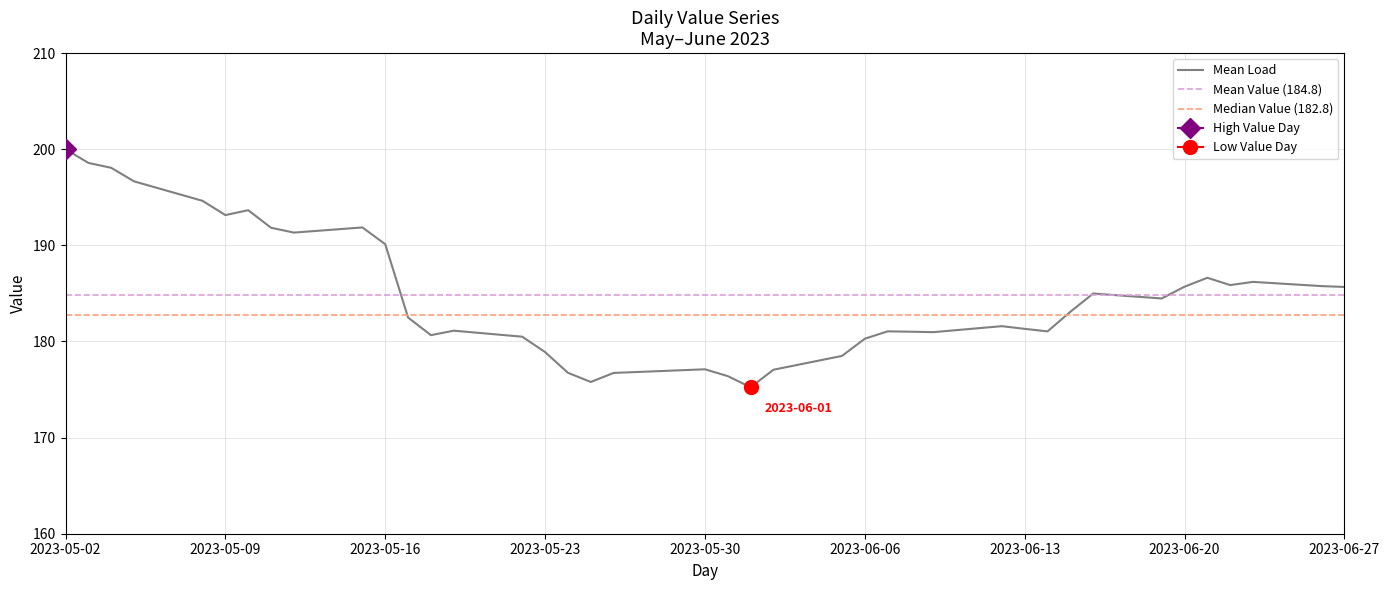

List the labels in order of value, largest first.

2023-05-02, 2023-05-03, 2023-05-04, 2023-05-05, 2023-05-08, 2023-05-10, 2023-05-09, 2023-05-15, 2023-05-11, 2023-05-12, 2023-05-16, 2023-06-21, 2023-06-23, 2023-06-22, 2023-06-26, 2023-06-20, 2023-06-27, 2023-06-16, 2023-06-19, 2023-06-15, 2023-05-17, 2023-06-12, 2023-06-13, 2023-05-19, 2023-06-07, 2023-06-14, 2023-06-08, 2023-06-09, 2023-05-18, 2023-05-22, 2023-06-06, 2023-05-23, 2023-06-05, 2023-05-30, 2023-06-02, 2023-05-24, 2023-05-26, 2023-05-31, 2023-05-25, 2023-06-01